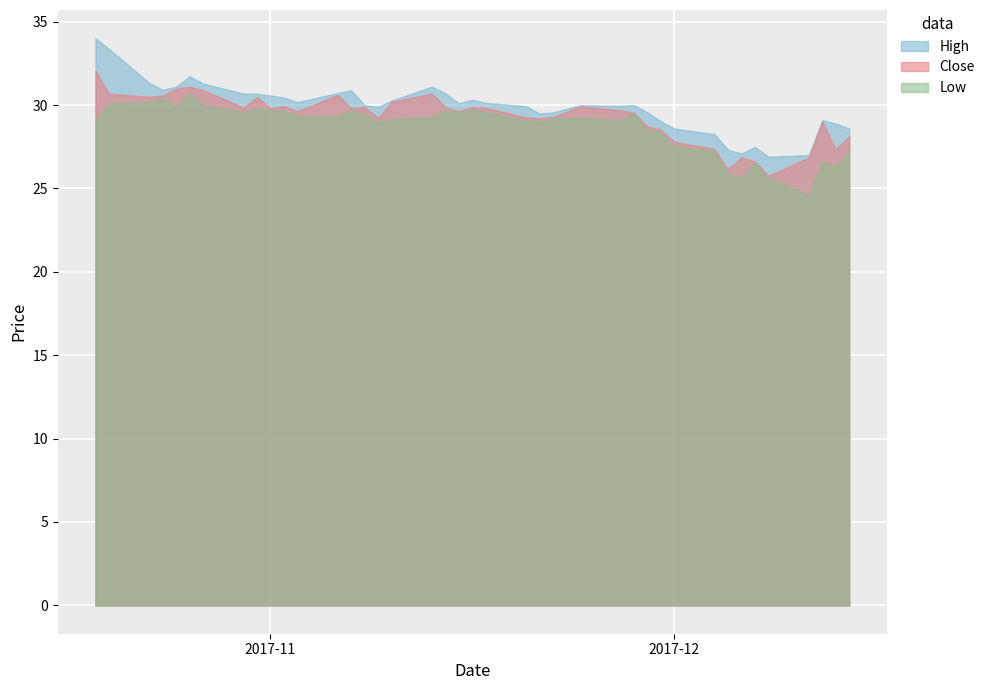

Count the number of data series in this chart.

3